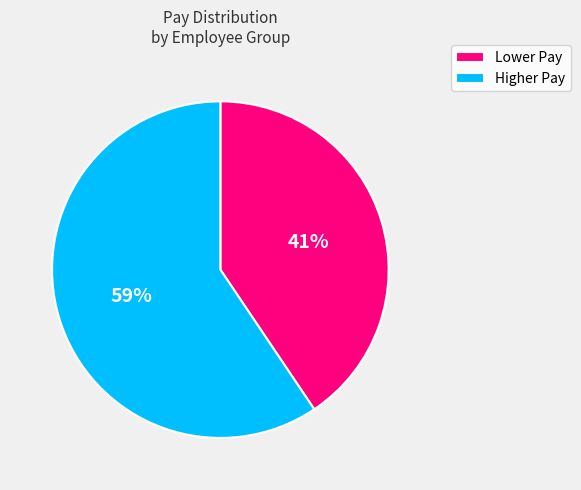

To the nearest percent, what percentage of the pie is Lower Pay?

41%